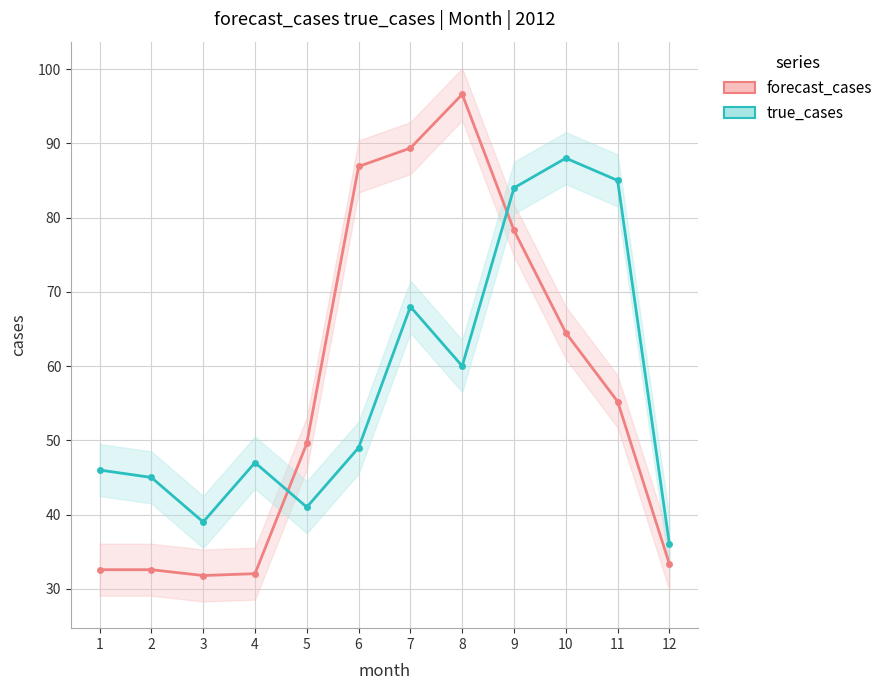

Reading right to left, transcribe all the data shown in this chart.

forecast_cases: 12=33.3	11=55.2	10=64.5	9=78.3	8=96.6	7=89.4	6=86.9	5=49.6	4=32.0	3=31.8	2=32.6	1=32.6
true_cases: 12=36.0	11=85.0	10=88.0	9=84.0	8=60.0	7=68.0	6=49.0	5=41.0	4=47.0	3=39.0	2=45.0	1=46.0